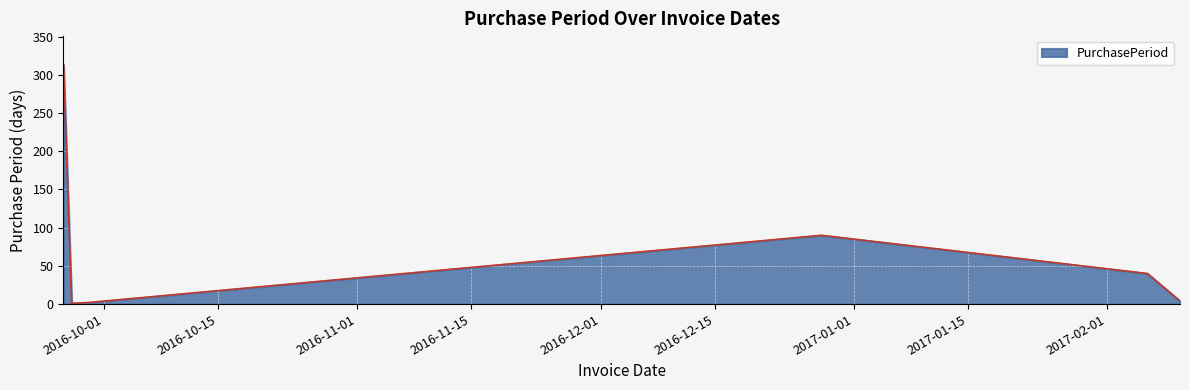

What is the average value?

75